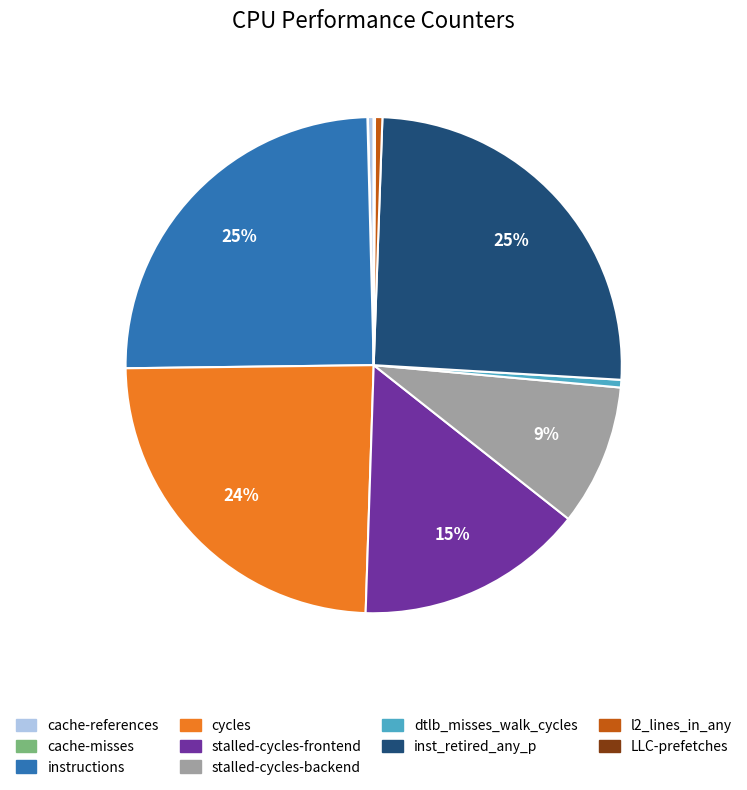

Combined, do stalled-cycles-frontend and l2_lines_in_any account for over 50%?

No